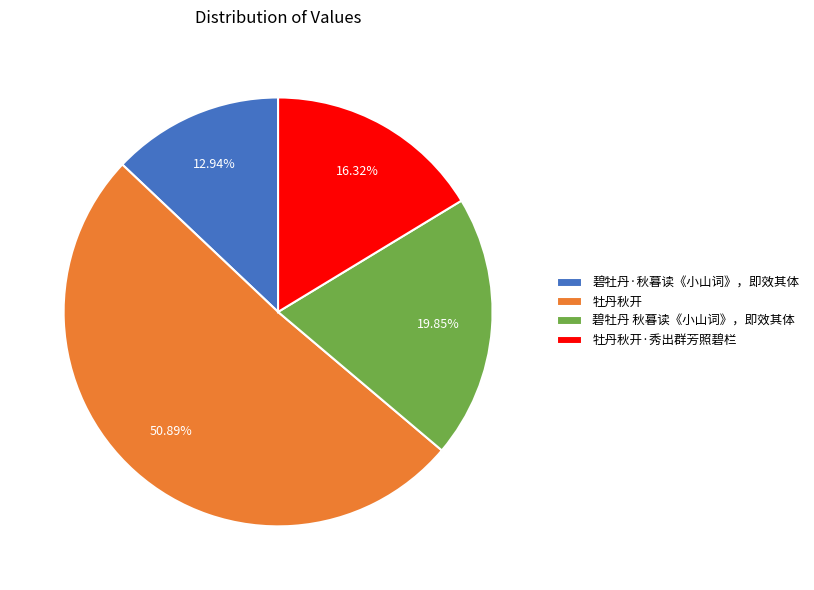

What is the largest slice in the pie chart?

牡丹秋开